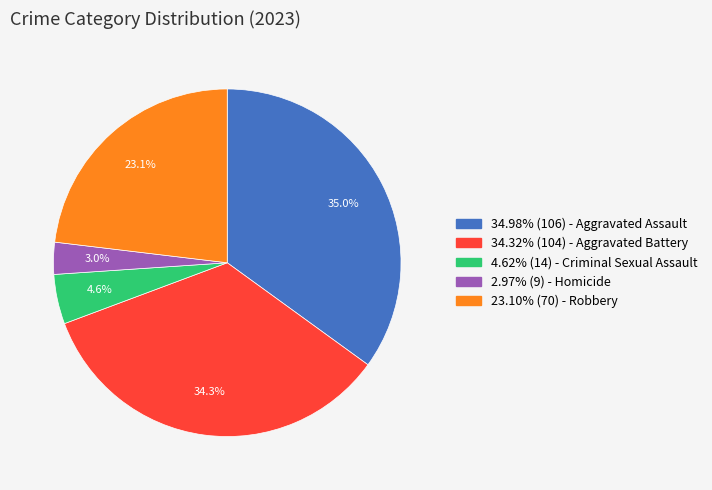

Count the number of slices in the pie.

5